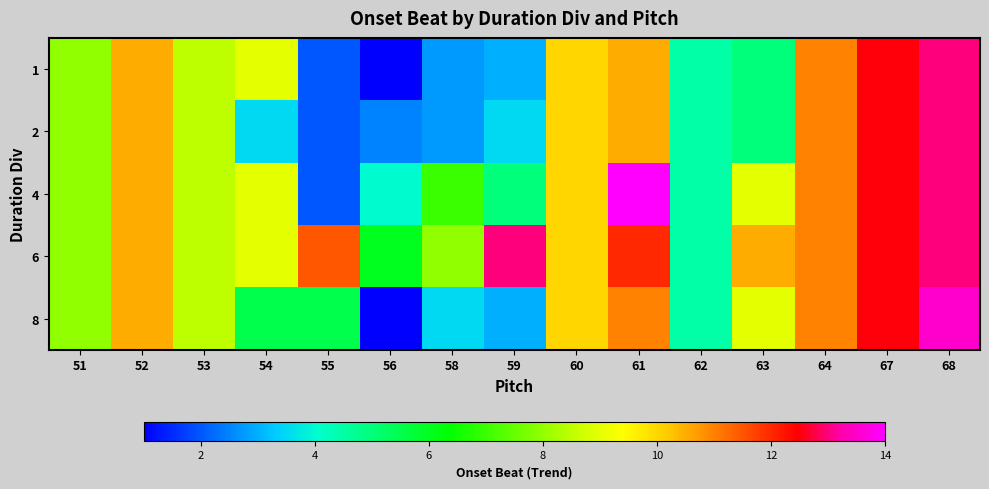

Reading left to right, list all the values displayed in this chart.

1: 51=8.0	52=10.5	53=8.5	54=9.0	55=2.0	56=1.0	58=2.8	59=3.0	60=10.0	61=10.5	62=4.5	63=5.0	64=11.0	67=12.5	68=13.0
2: 51=8.0	52=10.5	53=8.5	54=3.5	55=2.0	56=2.5	58=2.8	59=3.5	60=10.0	61=10.5	62=4.5	63=5.0	64=11.0	67=12.5	68=13.0
4: 51=8.0	52=10.5	53=8.5	54=9.0	55=2.0	56=4.0	58=7.0	59=5.0	60=10.0	61=14.0	62=4.5	63=9.0	64=11.0	67=12.5	68=13.0
6: 51=8.0	52=10.5	53=8.5	54=9.0	55=11.5	56=6.0	58=8.0	59=13.0	60=10.0	61=12.0	62=4.5	63=10.5	64=11.0	67=12.5	68=13.0
8: 51=8.0	52=10.5	53=8.5	54=5.5	55=5.5	56=1.0	58=3.5	59=3.0	60=10.0	61=11.0	62=4.5	63=9.0	64=11.0	67=12.5	68=13.5